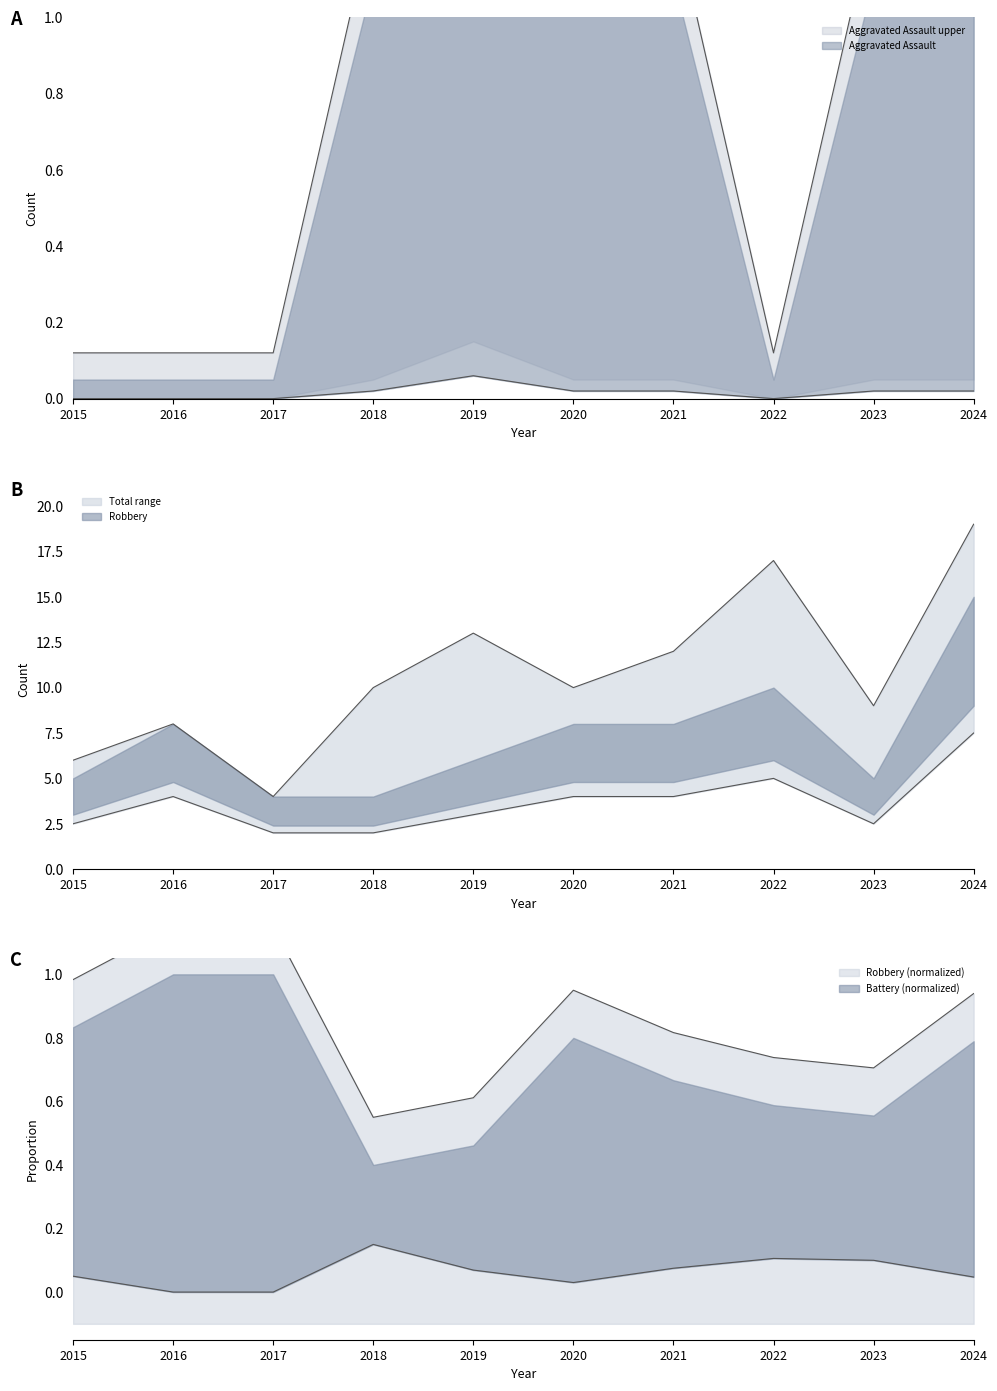

What is the sum of the Total values at 2021 and 2023?

21.0